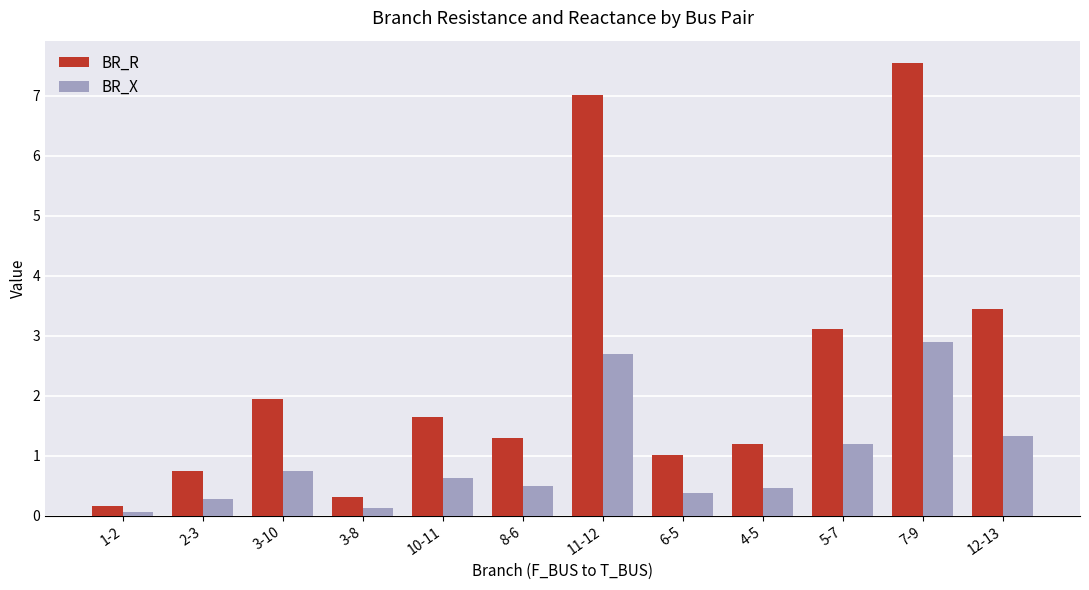

The value of BR_R at 10-11 is 1.7. True or false?

True